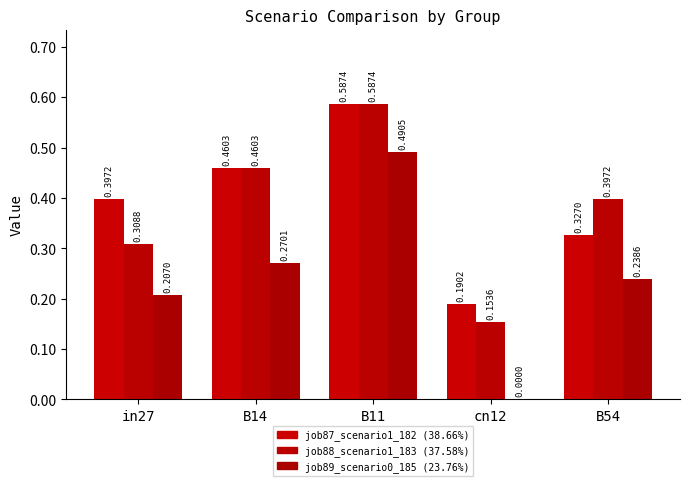

How many groups of bars are there?

5